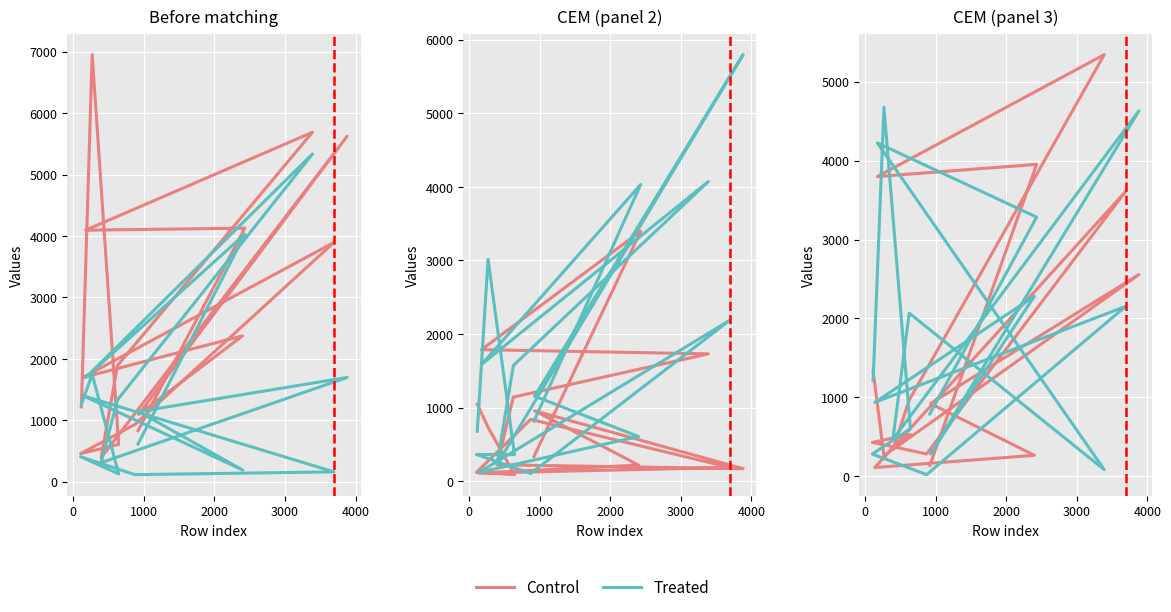

Reading left to right, transcribe all the data shown in this chart.

Control: 1334	260	530	430	285	3611	112	267	922	2557	340	966	5342	3798	3952	138
Treated: 1217	4677	604	283	22	2154	937	2283	285	4630	469	2068	85	4224	3284	790